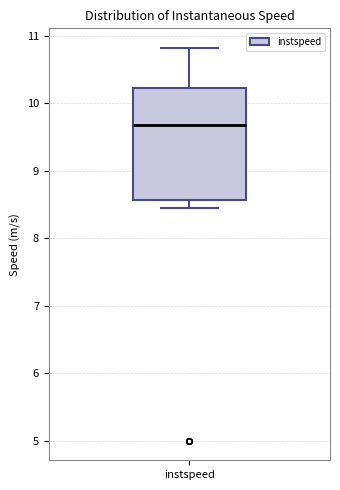

Transcribe this box plot: give where the median line is, the range the box spans, and where the two whiskers end, as read against the y-axis. The values are not printed on the chart, so give them approximately, as read against the axis.

median 9.7, box 8.6 to 10.2, whiskers 8.4 to 10.8